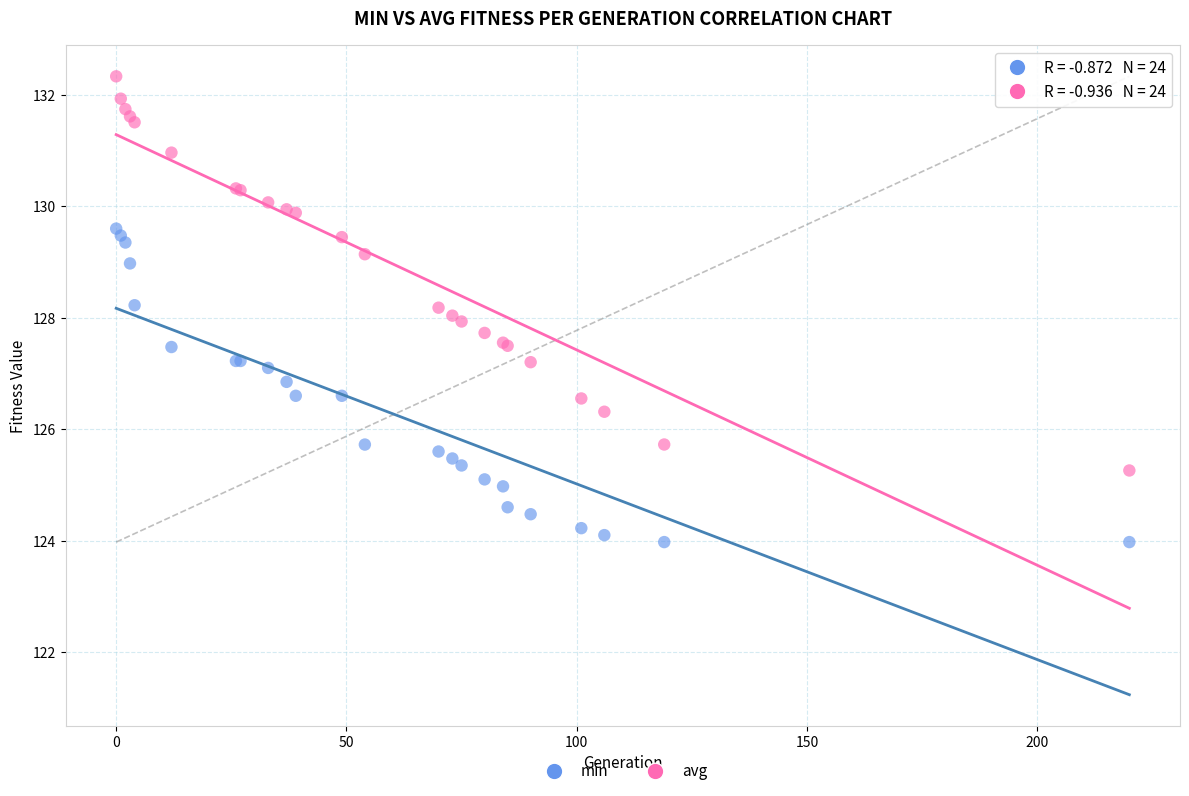

Which series reaches the minimum Y coordinate?

min